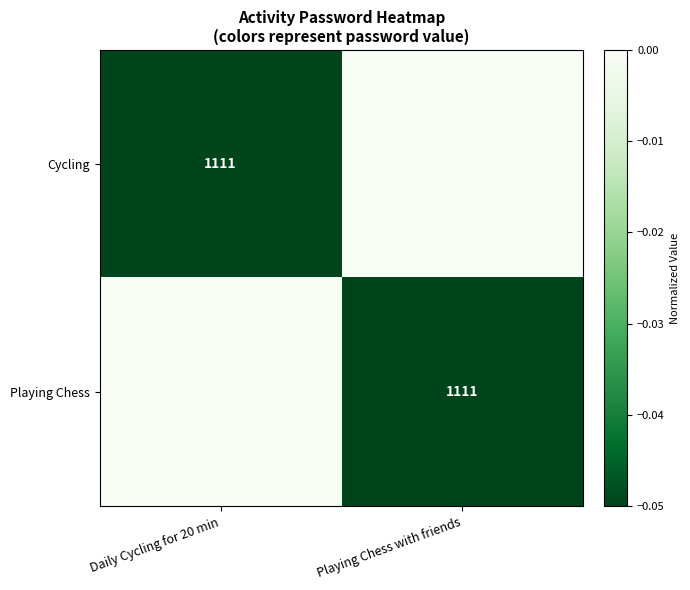

True or false: Playing Chess has a value of 1111 at Playing Chess with friends.

True